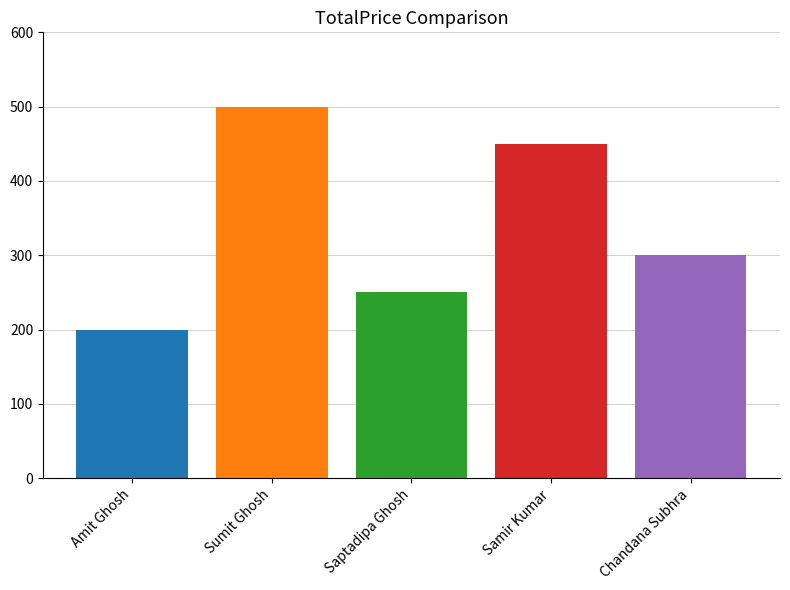

How many categories are shown in the chart?

5